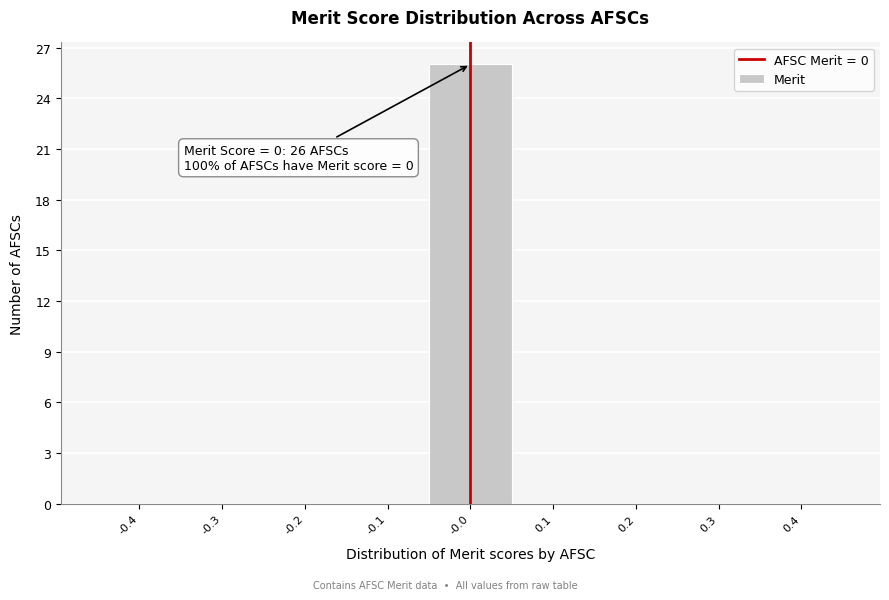

Reading left to right, list all the values displayed in this chart.

-0.4=0	-0.3=0	-0.2=0	-0.1=0	-0.0=26	0.1=0	0.2=0	0.3=0	0.4=0